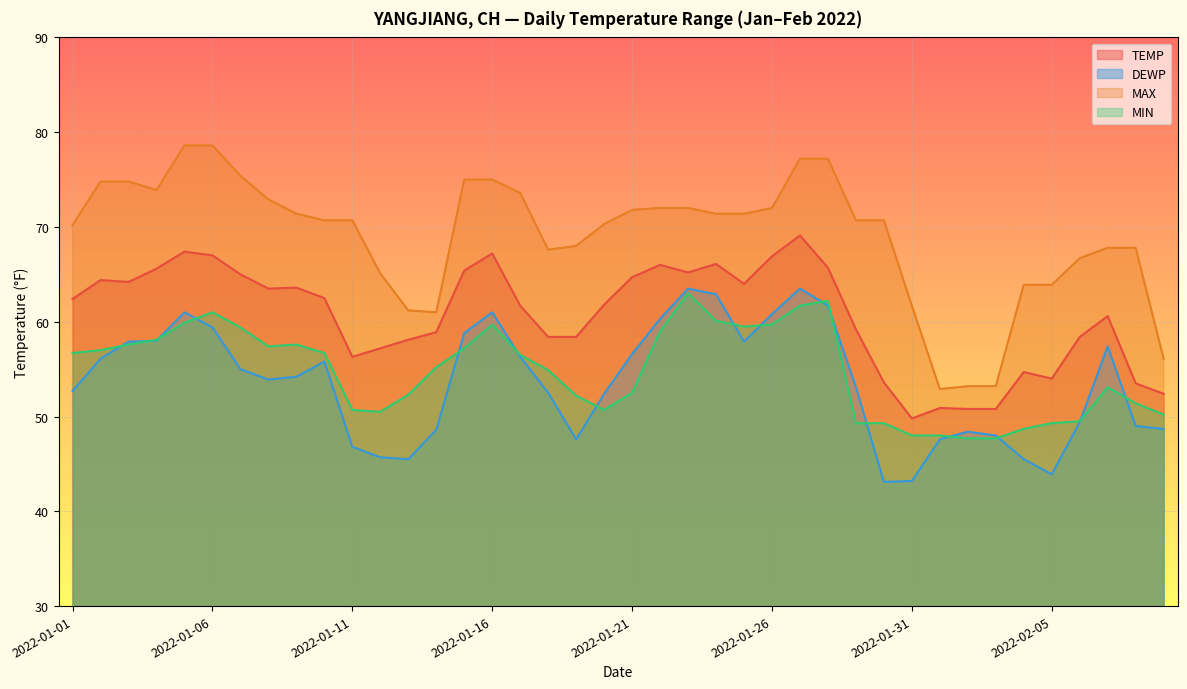

What is the difference between the MIN values at 2022-01-25 and 2022-01-10?

2.8